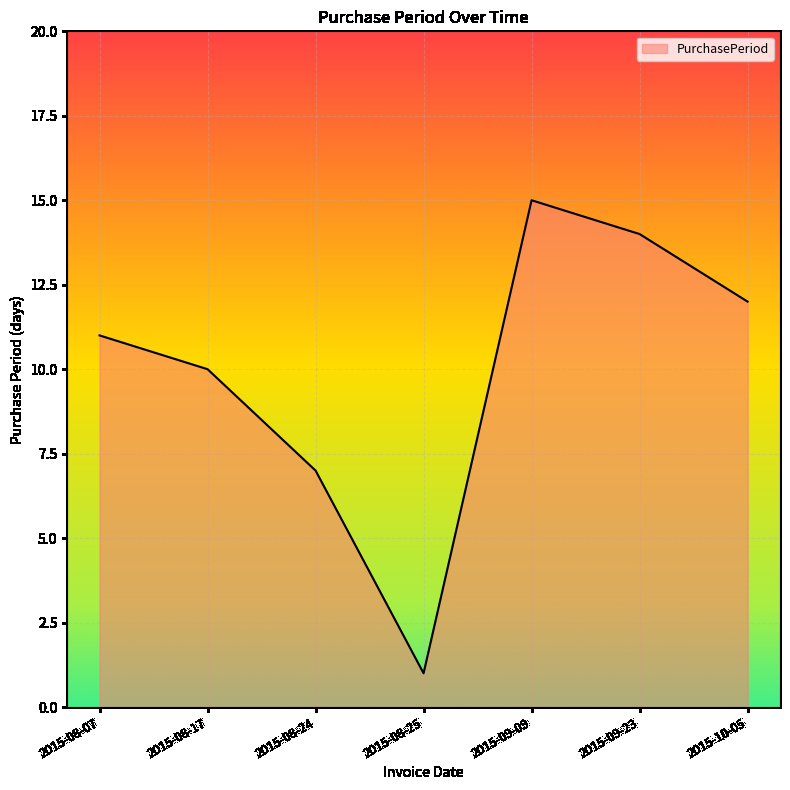

Reading right to left, transcribe all the data shown in this chart.

12	14	15	1	7	10	11